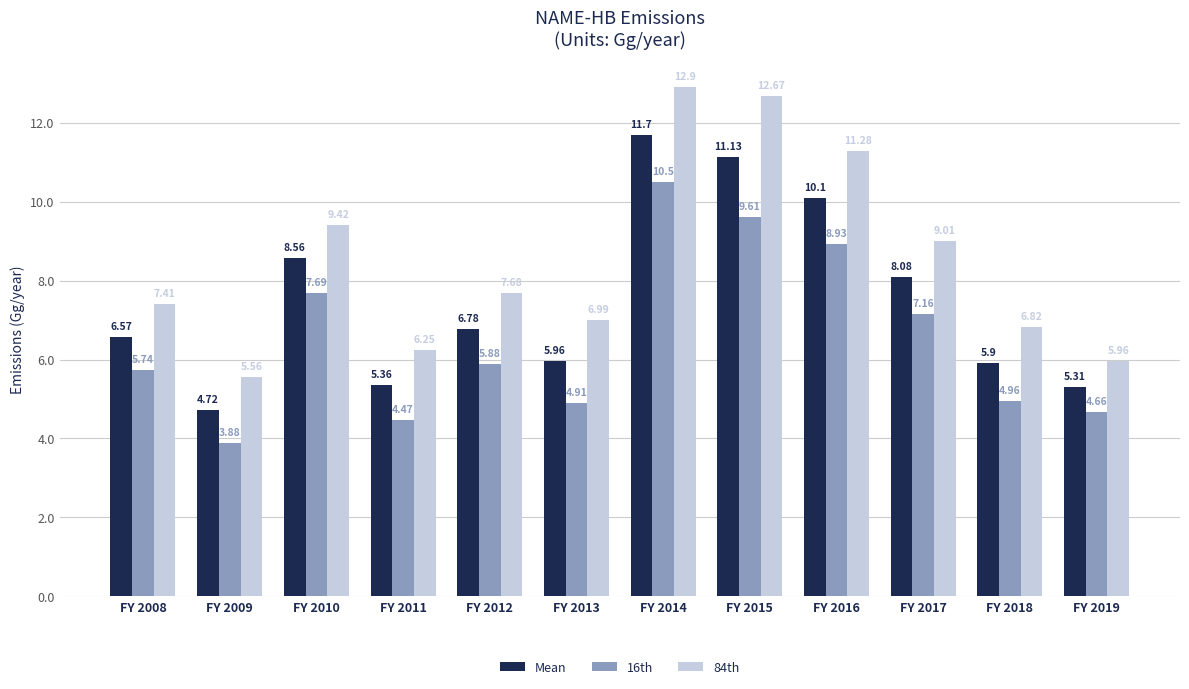

At which category is the sum across all series the highest?

FY 2014